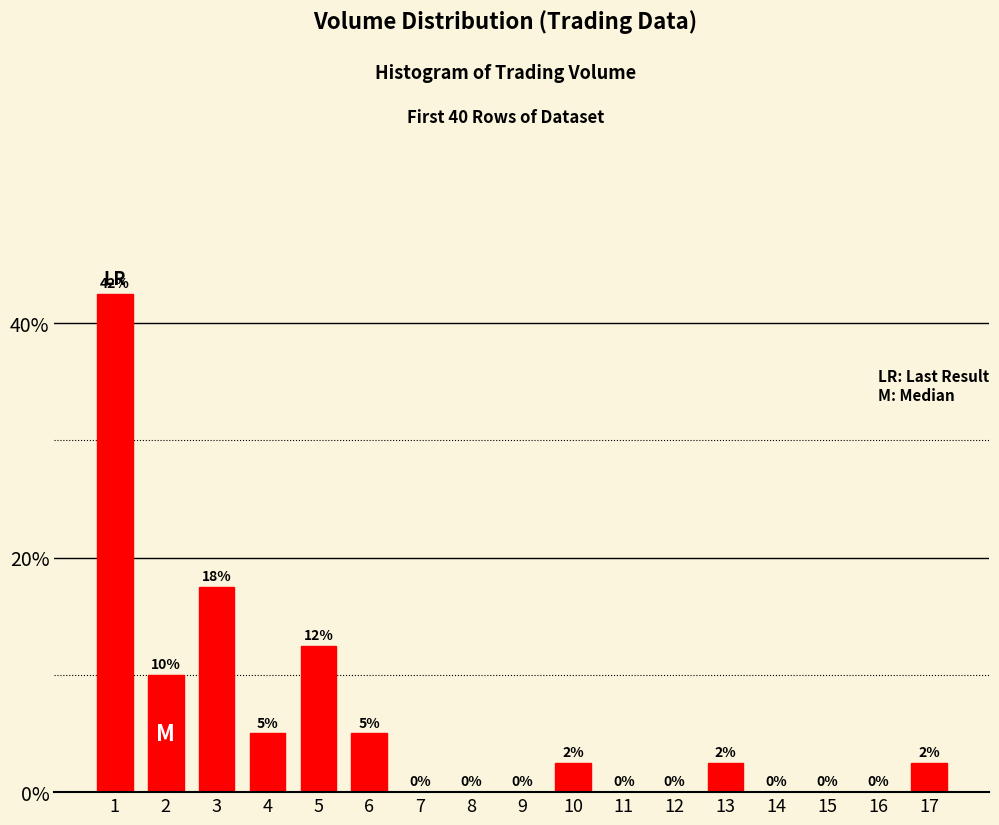

What is the greatest value displayed?

42.5